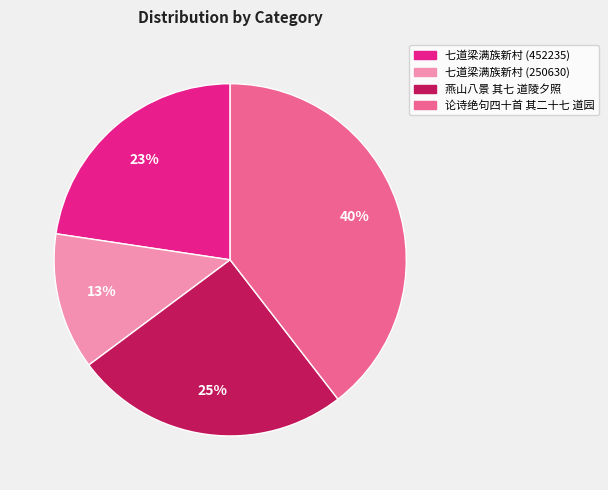

How many segments does this pie chart have?

4